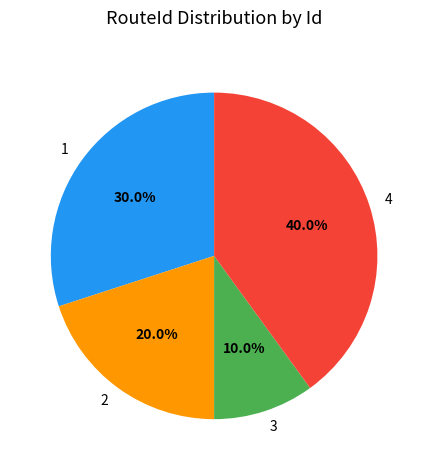

Is it true that 2 is 11% of the pie?

False